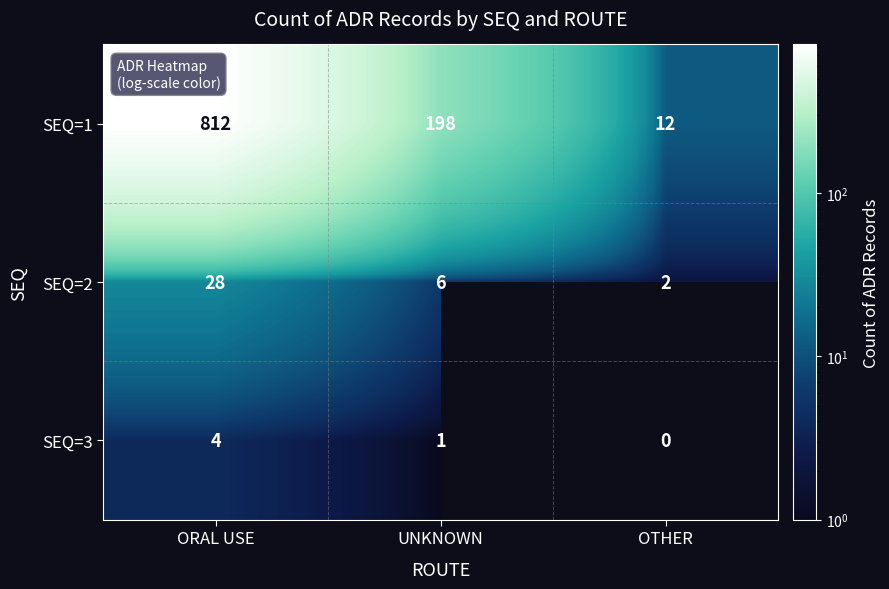

Between ORAL USE and UNKNOWN, which series saw the biggest shift?

SEQ=1